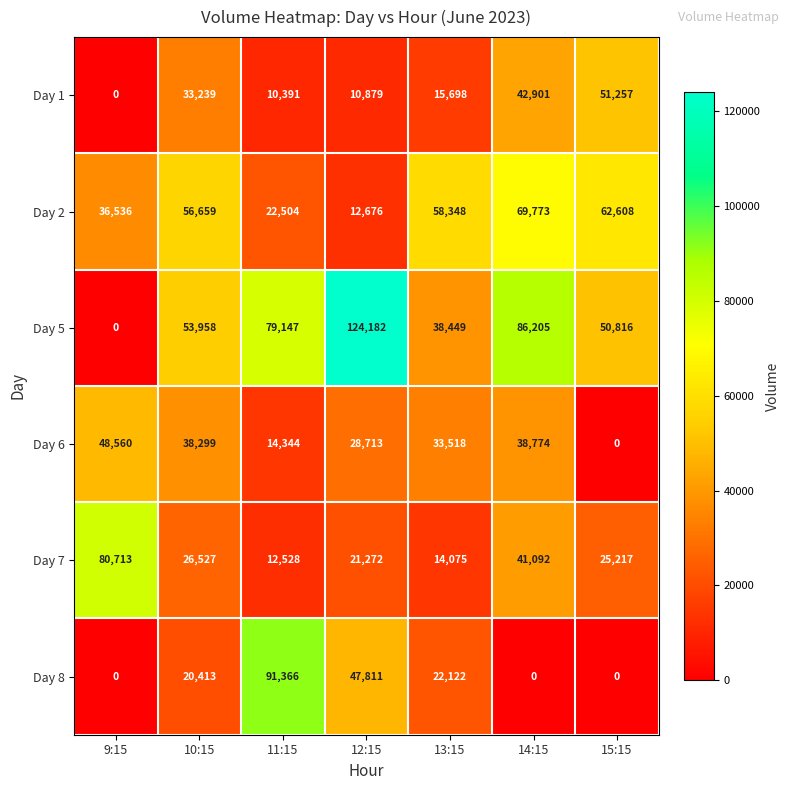

Which series has the largest total across all categories?

Day 5